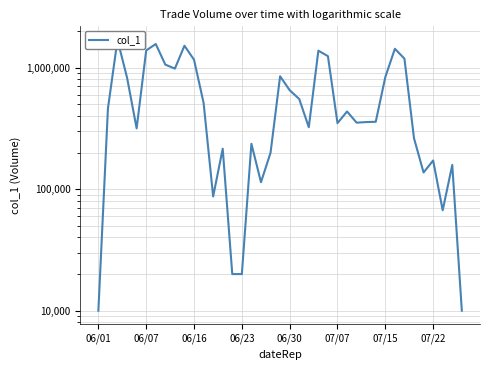

Which label corresponds to the smallest value in the chart?

06/01